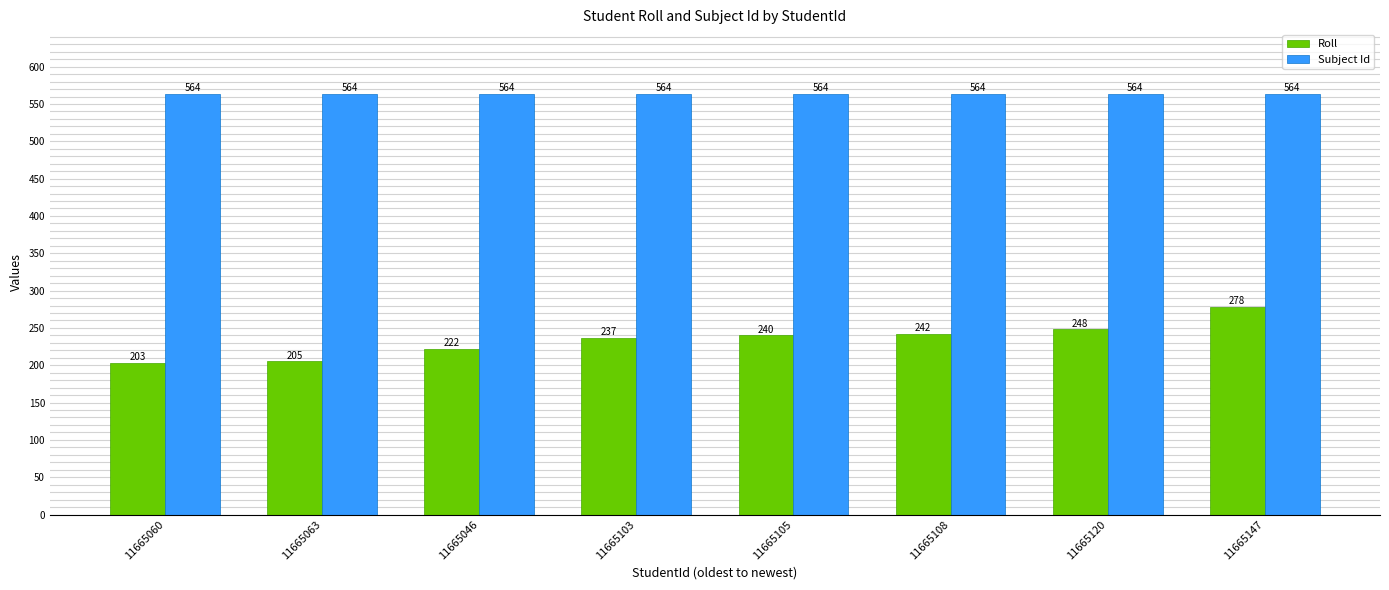

What is the highest value of the Roll series?

278